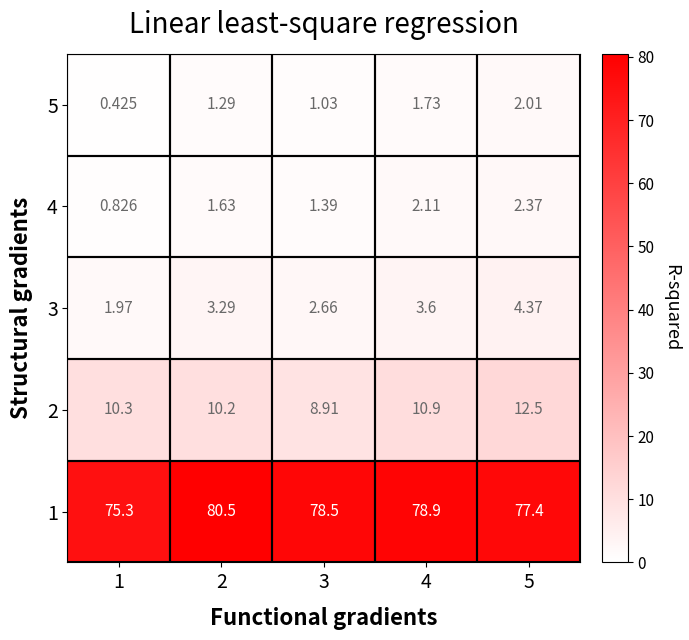

Is the value of 5 at 1 greater than the value of 3 at 5?

No